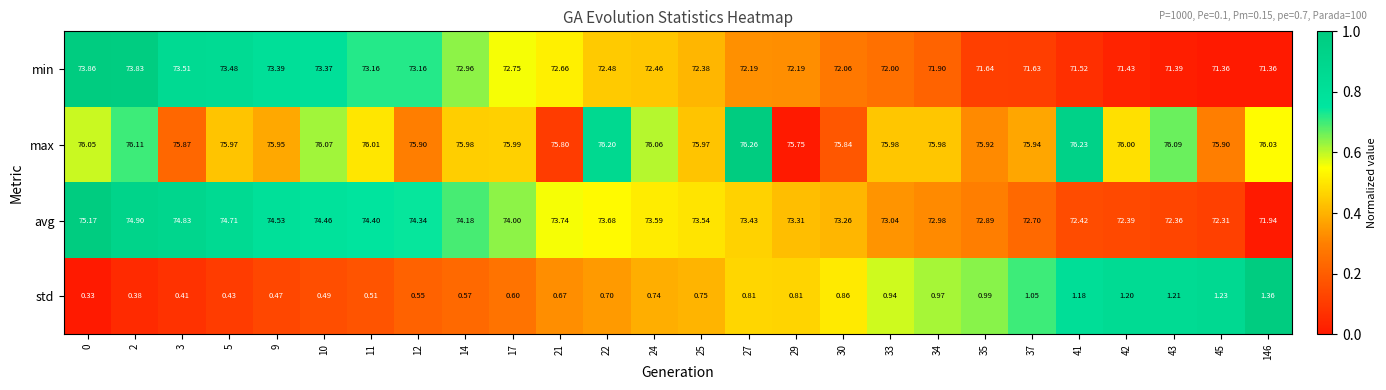

List the series in order of their peak value, lowest first.

std, min, avg, max